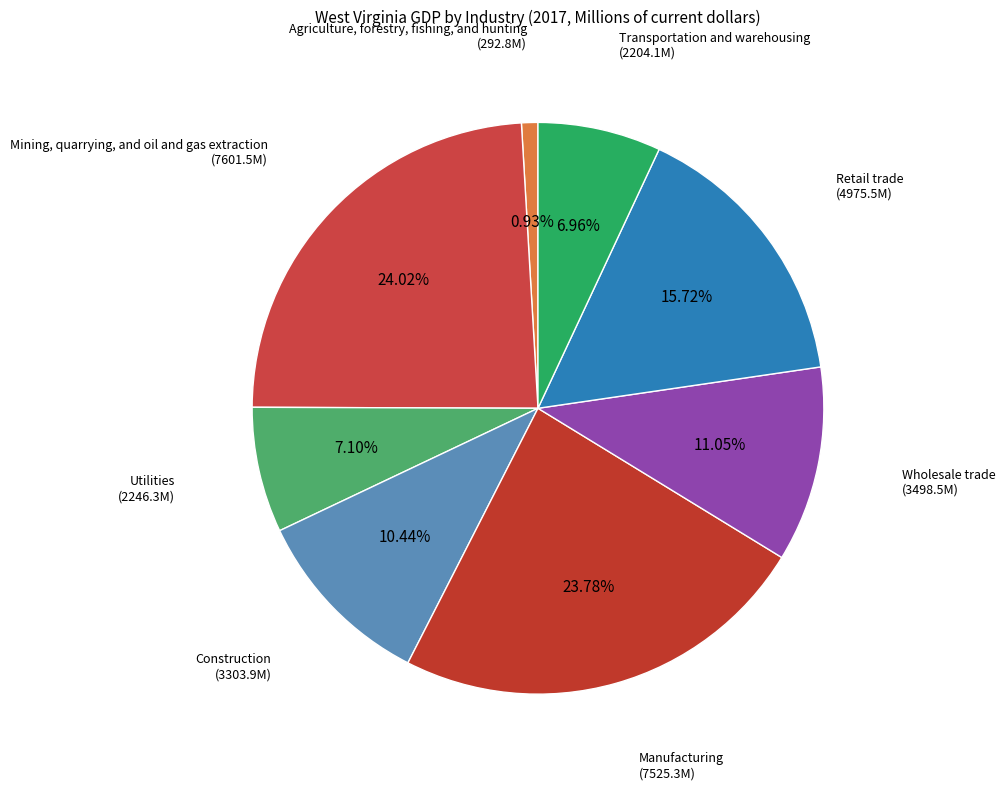

Combined, do Wholesale trade and Manufacturing account for over 50%?

No